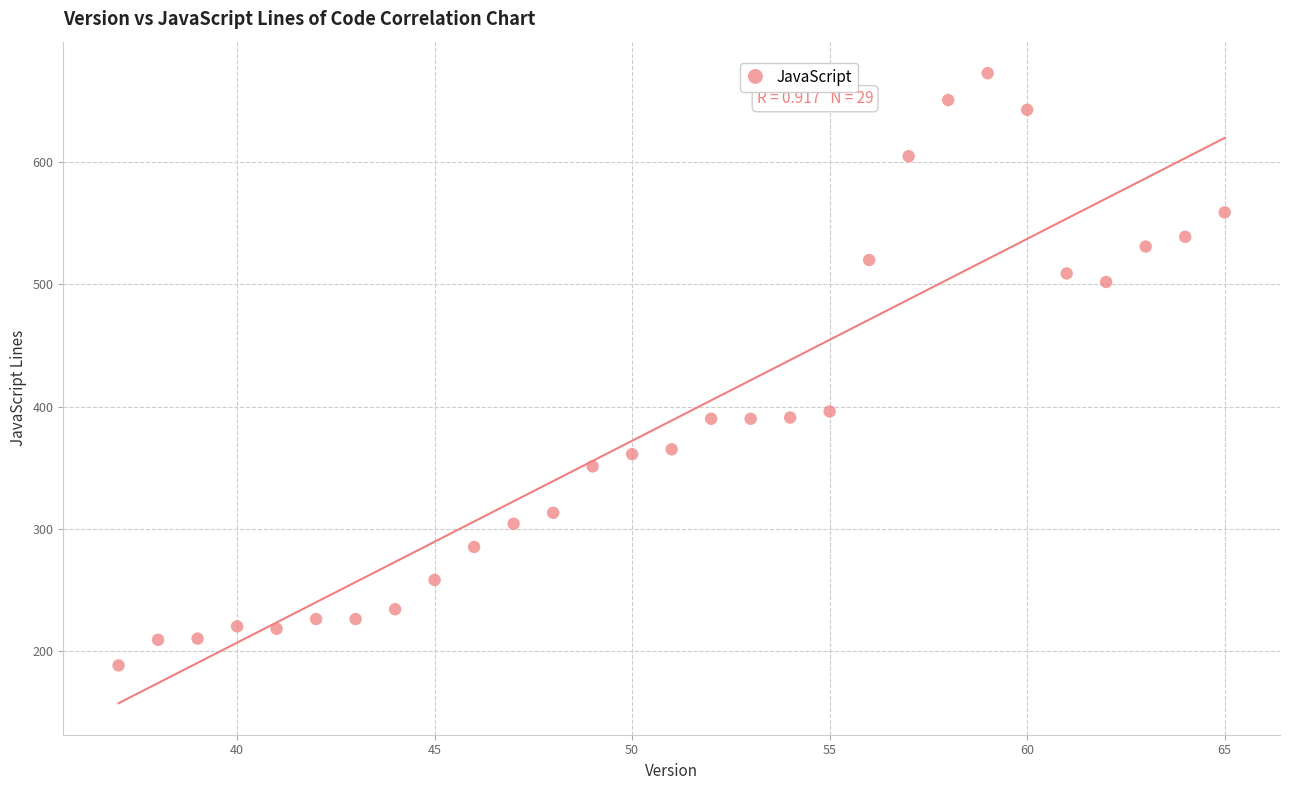

What is the range of Y values (max minus min)?

485